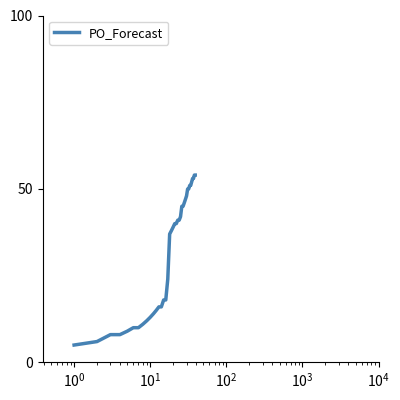

What is the minimum value shown in the chart?

5